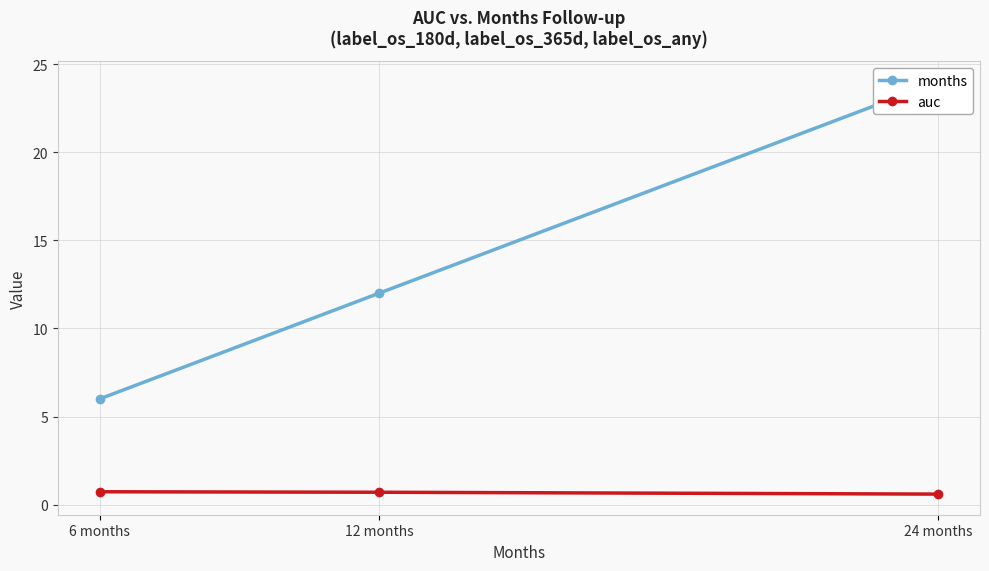

Rank the series at 6 months from highest to lowest value.

months, auc